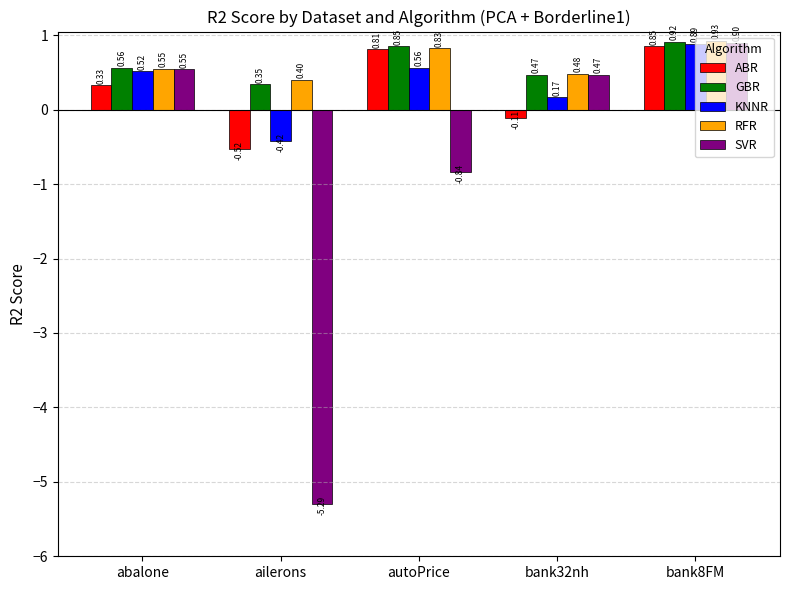

What is the spread (max minus min) of values at autoPrice?

1.7